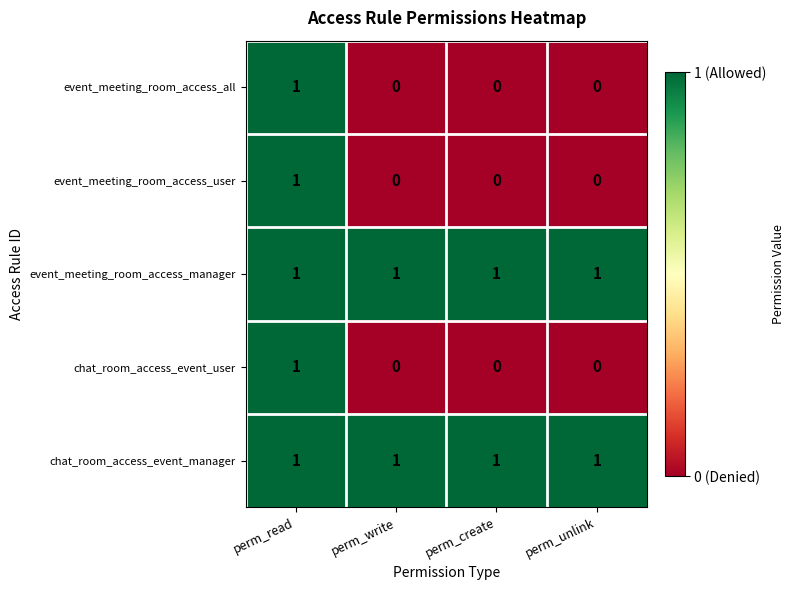

What is the total value across all series at perm_write?

2